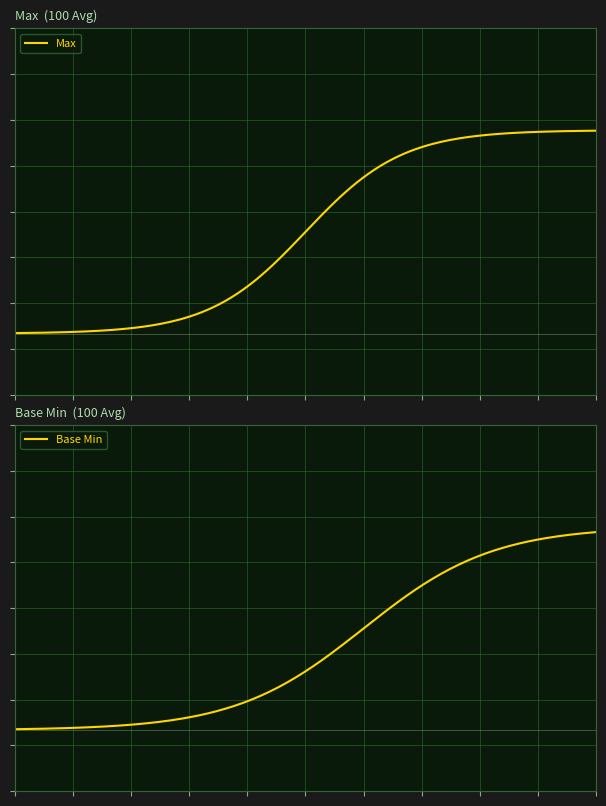

Which series has the widest spread of values?

Max